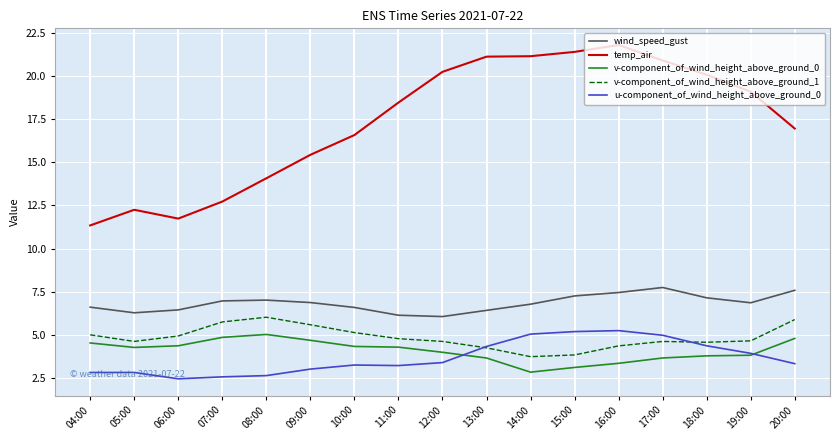

What is the total value across all series at 07:00?

32.9